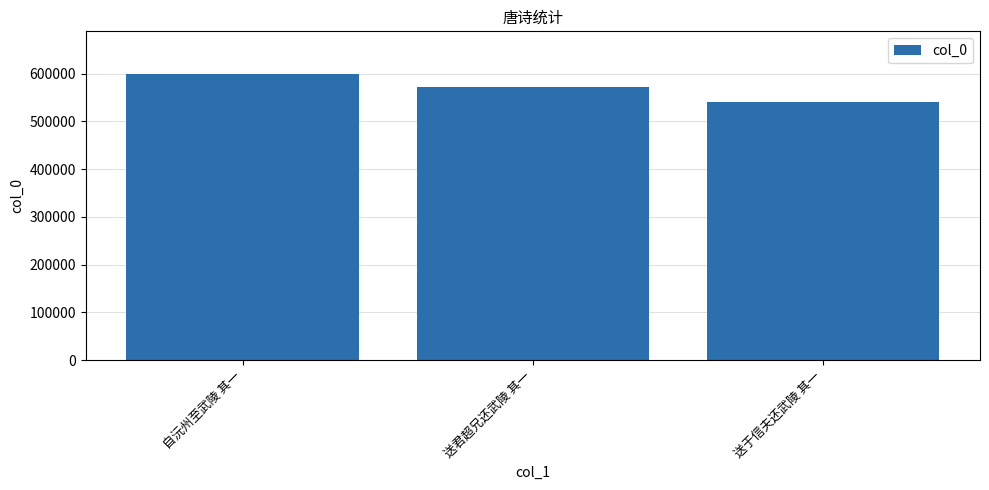

Are the bars grouped side by side (vs. stacked)?

No